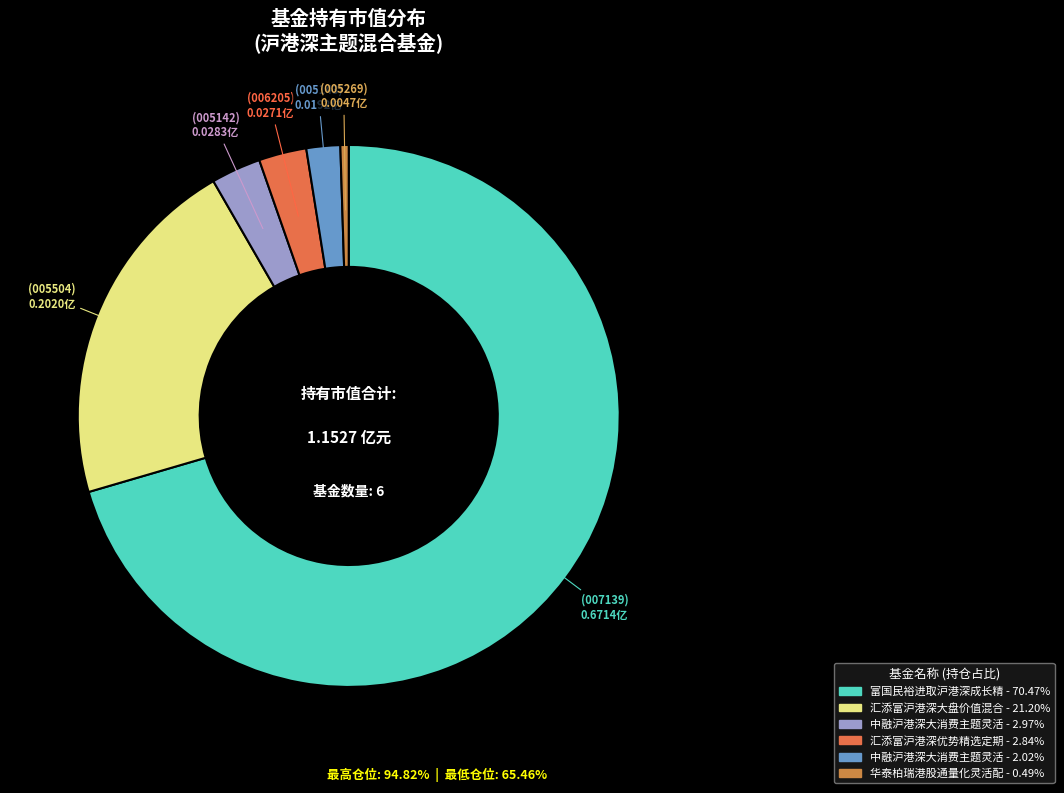

How many slices are in this pie chart?

6